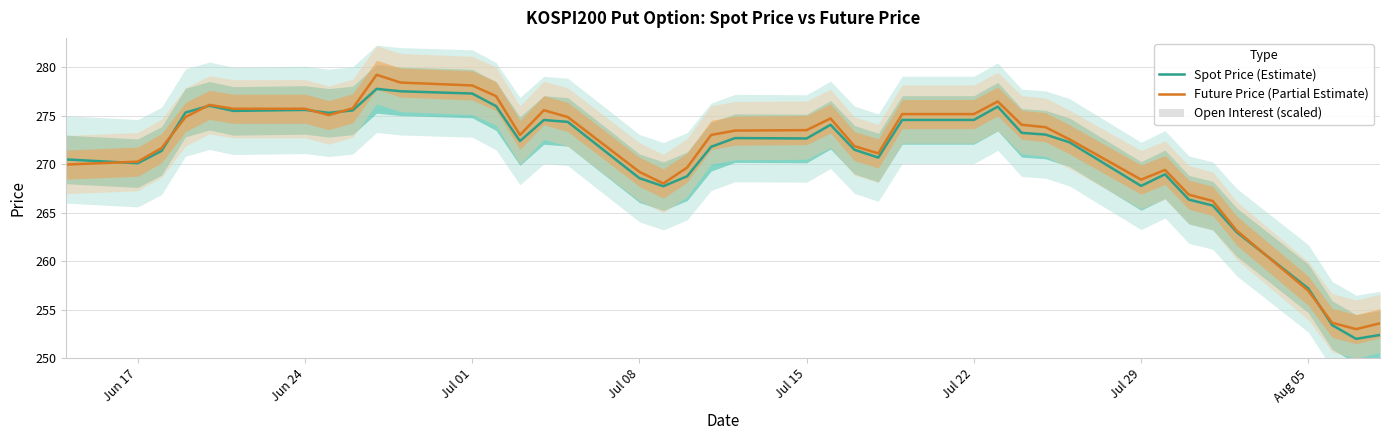

The value of Future Price (Partial Estimate) at Jul 01 is 278.1. True or false?

True